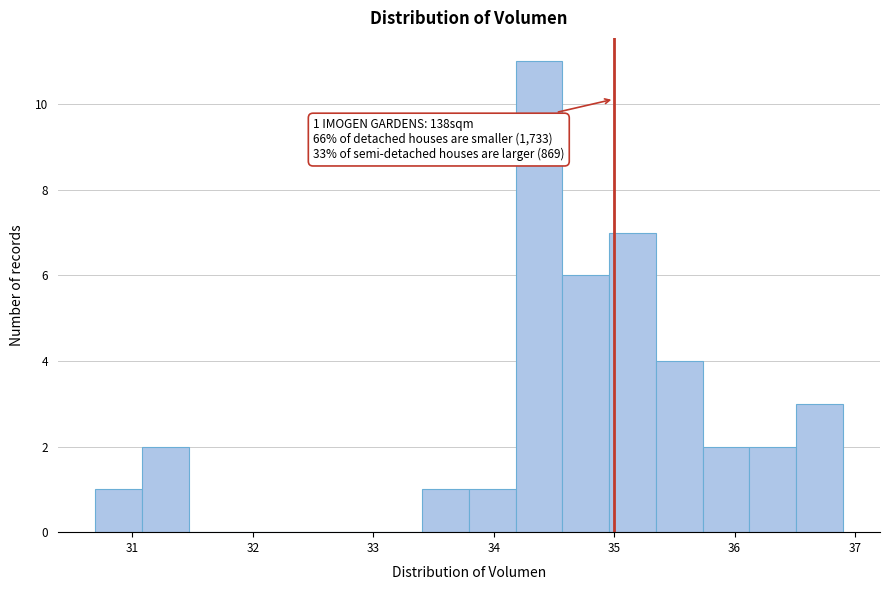

Read against the x-axis, roughly where is the centre of the tallest bar?

34.4